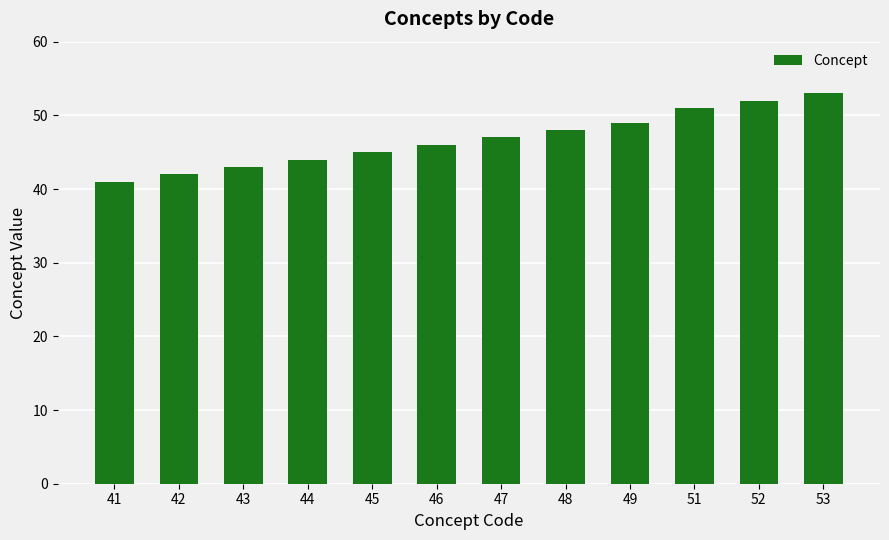

The chart shows a value of 46 at 46. True or false?

True